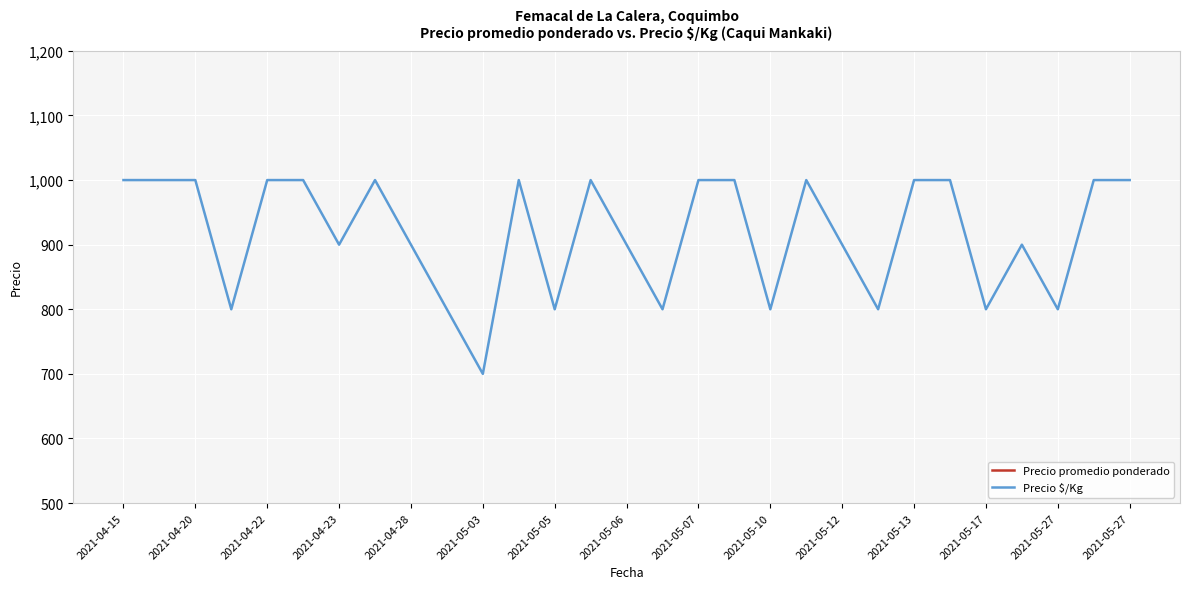

Reading left to right, transcribe all the data shown in this chart.

Precio promedio ponderado: 10000	10000	10000	8000	10000	10000	9000	10000	9000	8000	7000	10000	8000	10000	9000	8000	10000	10000	8000	10000	9000	8000	10000	10000	8000	9000	8000	10000	10000
Precio $/Kg: 1000	1000	1000	800	1000	1000	900	1000	900	800	700	1000	800	1000	900	800	1000	1000	800	1000	900	800	1000	1000	800	900	800	1000	1000